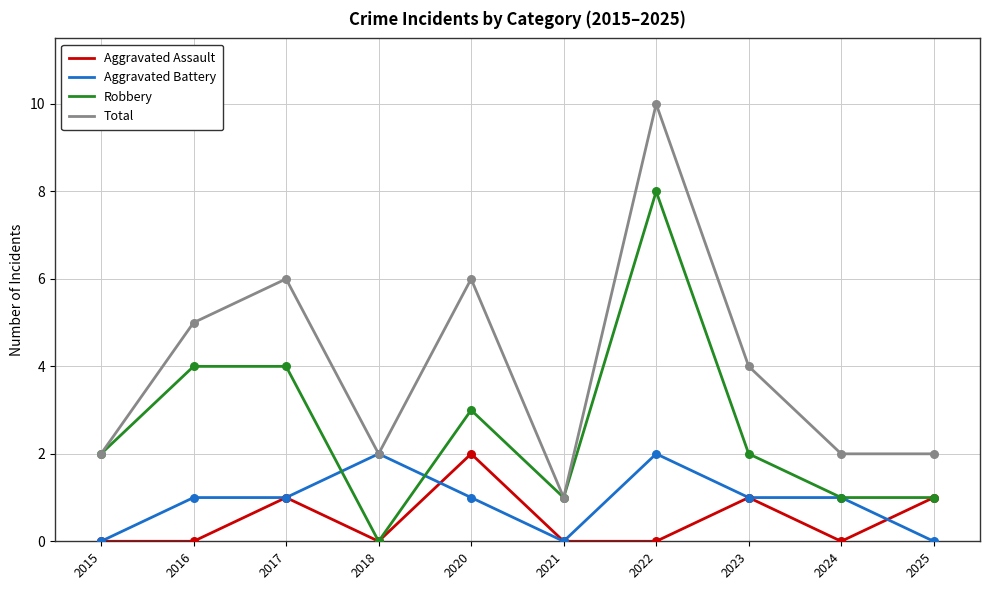

At how many categories does at least one series exceed 8?

1